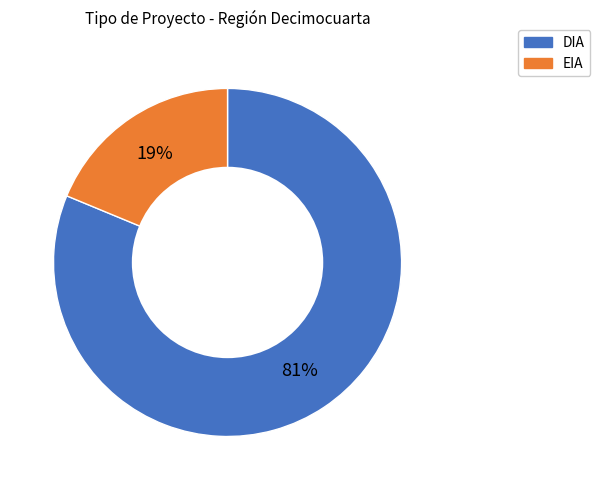

Count the number of slices in the pie.

2